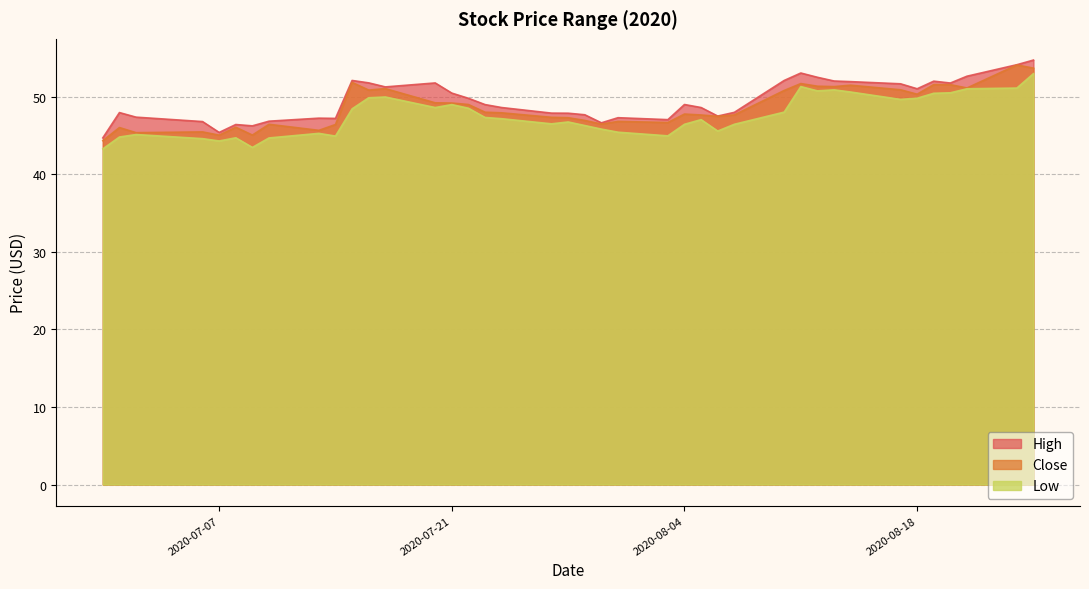

At how many categories does at least one series exceed 47?

33